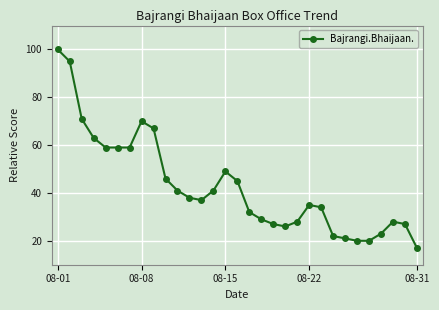

What is the value of the 5th point from the left?

59